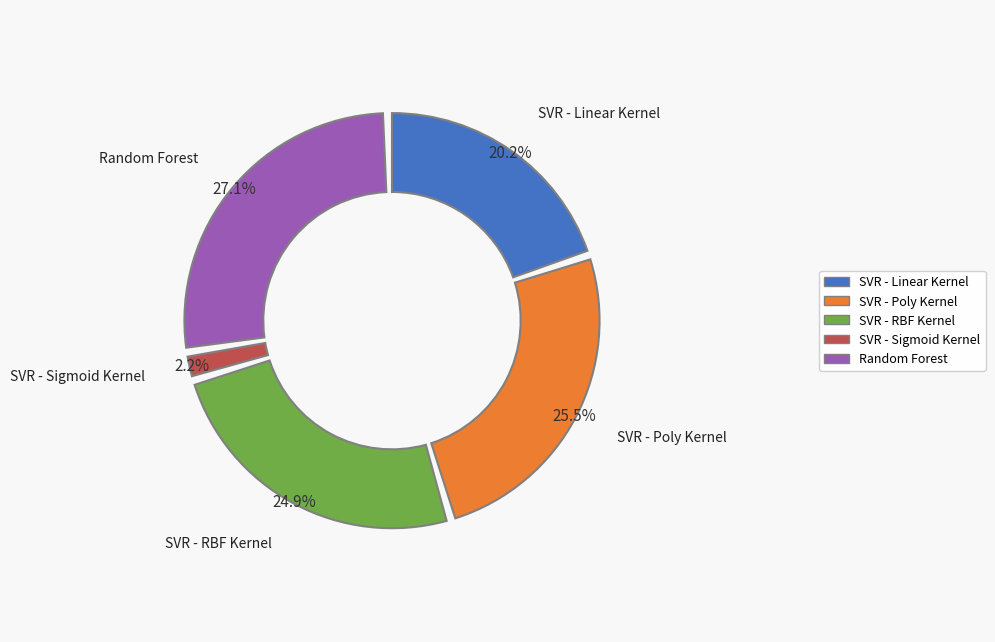

Rank the categories by value from lowest to highest.

SVR - Sigmoid Kernel, SVR - Linear Kernel, SVR - RBF Kernel, SVR - Poly Kernel, Random Forest